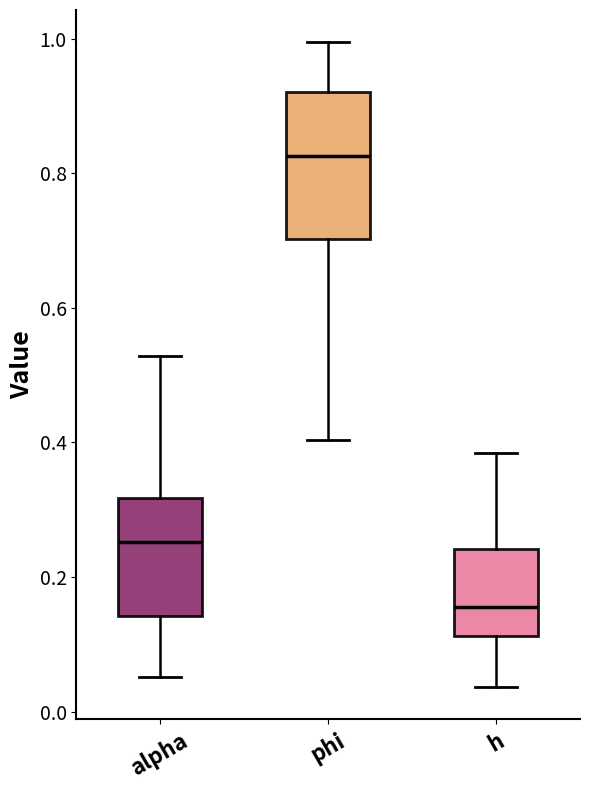

Where does the median line of the box for phi sit on the y-axis? The values are not printed on the chart, so give them approximately, as read against the axis.

0.82